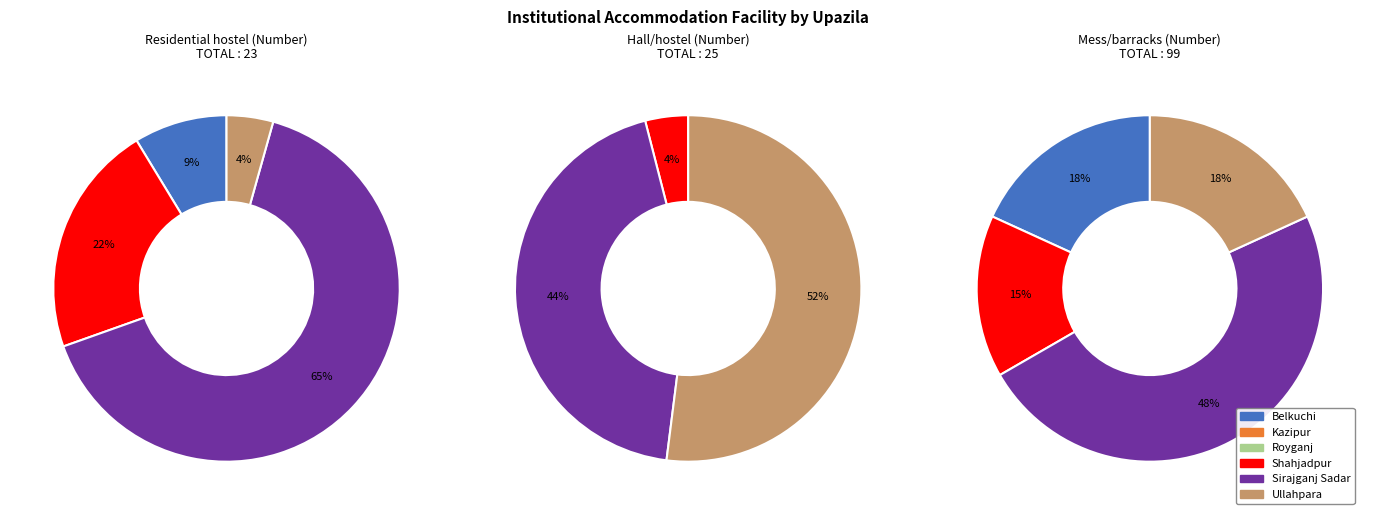

The Kazipur slice represents 13% of the pie. True or false?

False